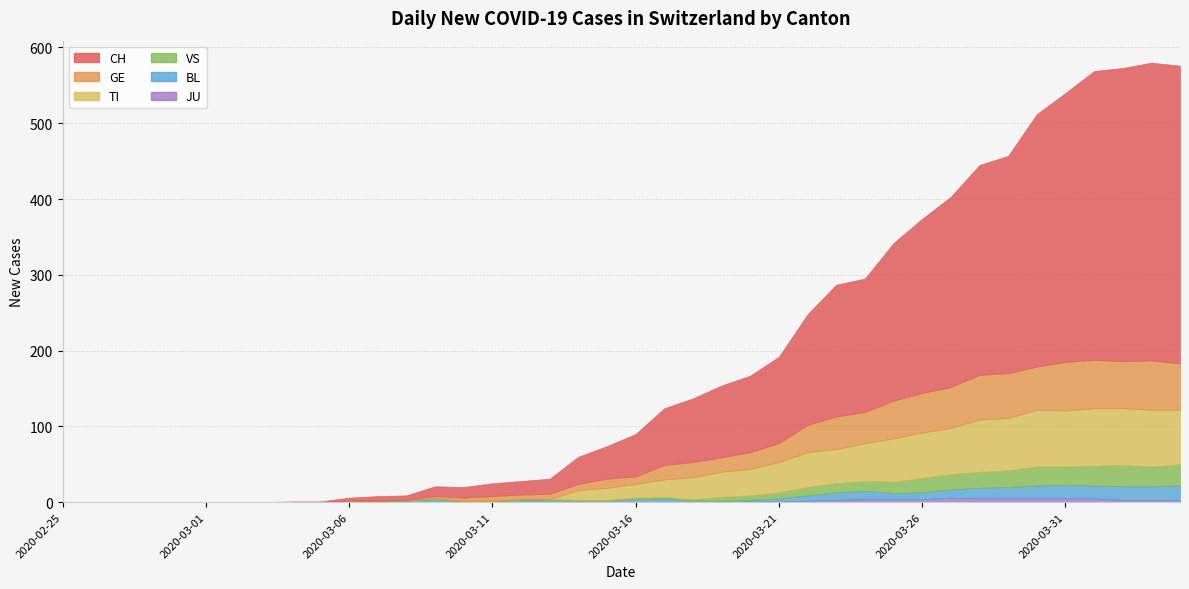

At which label does BL first exceed 3?

2020-03-09